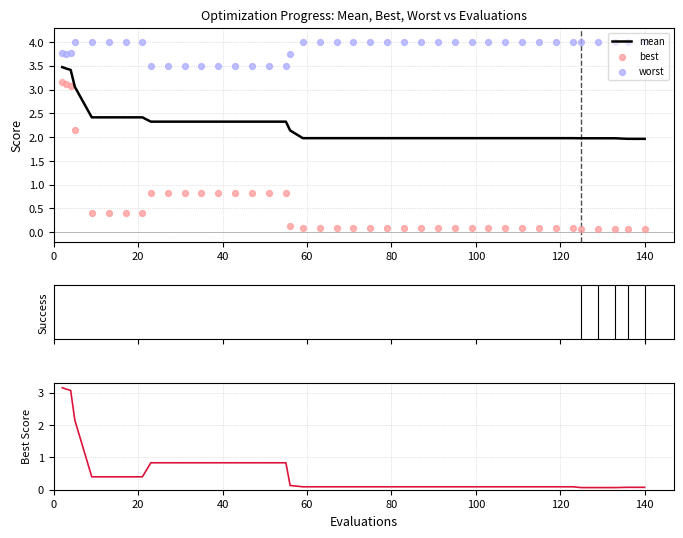

What are all the series names shown in the legend?

mean, best, worst